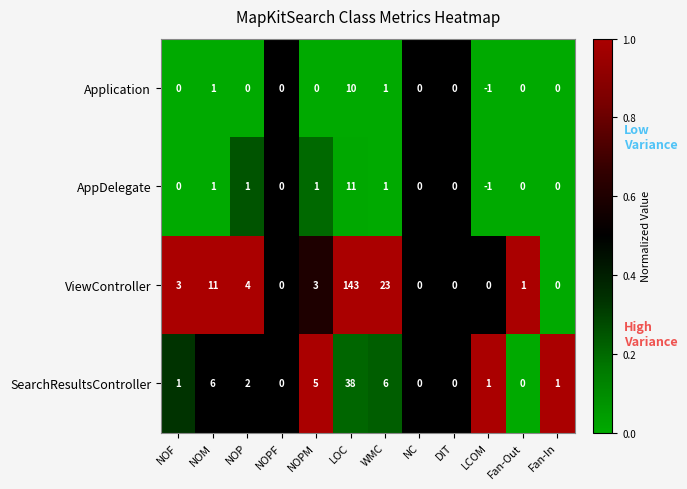

Count the number of categories in the chart.

12